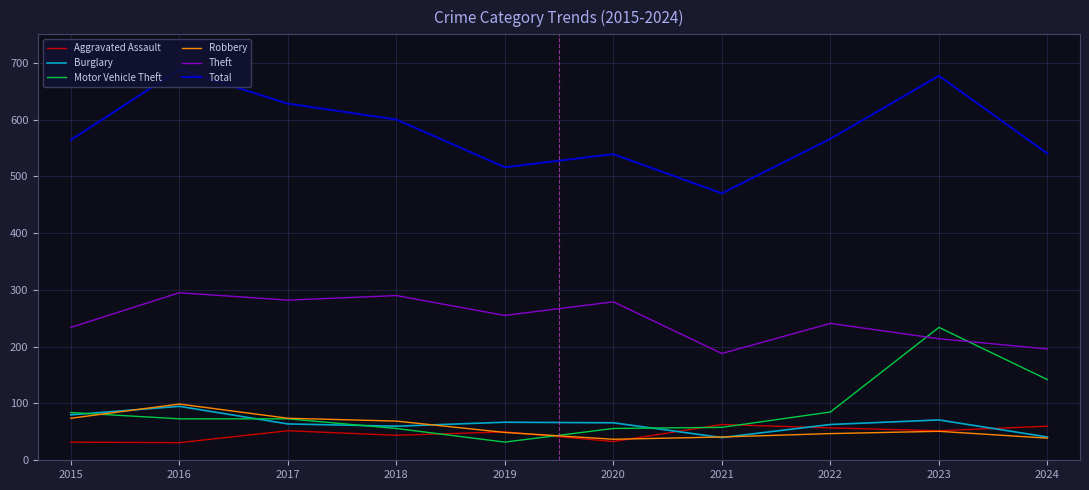

Is this an area chart (filled region under the line)?

No